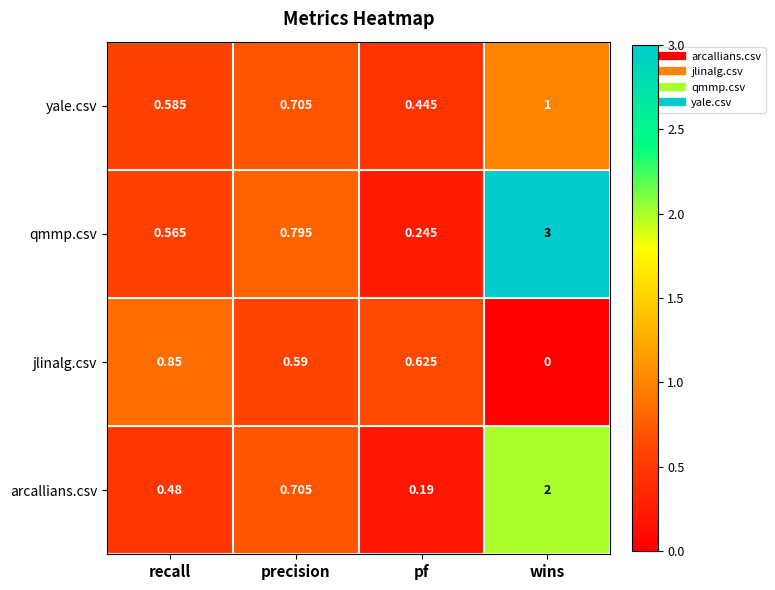

Rank the series by their maximum value, from highest to lowest.

qmmp.csv, arcallians.csv, yale.csv, jlinalg.csv